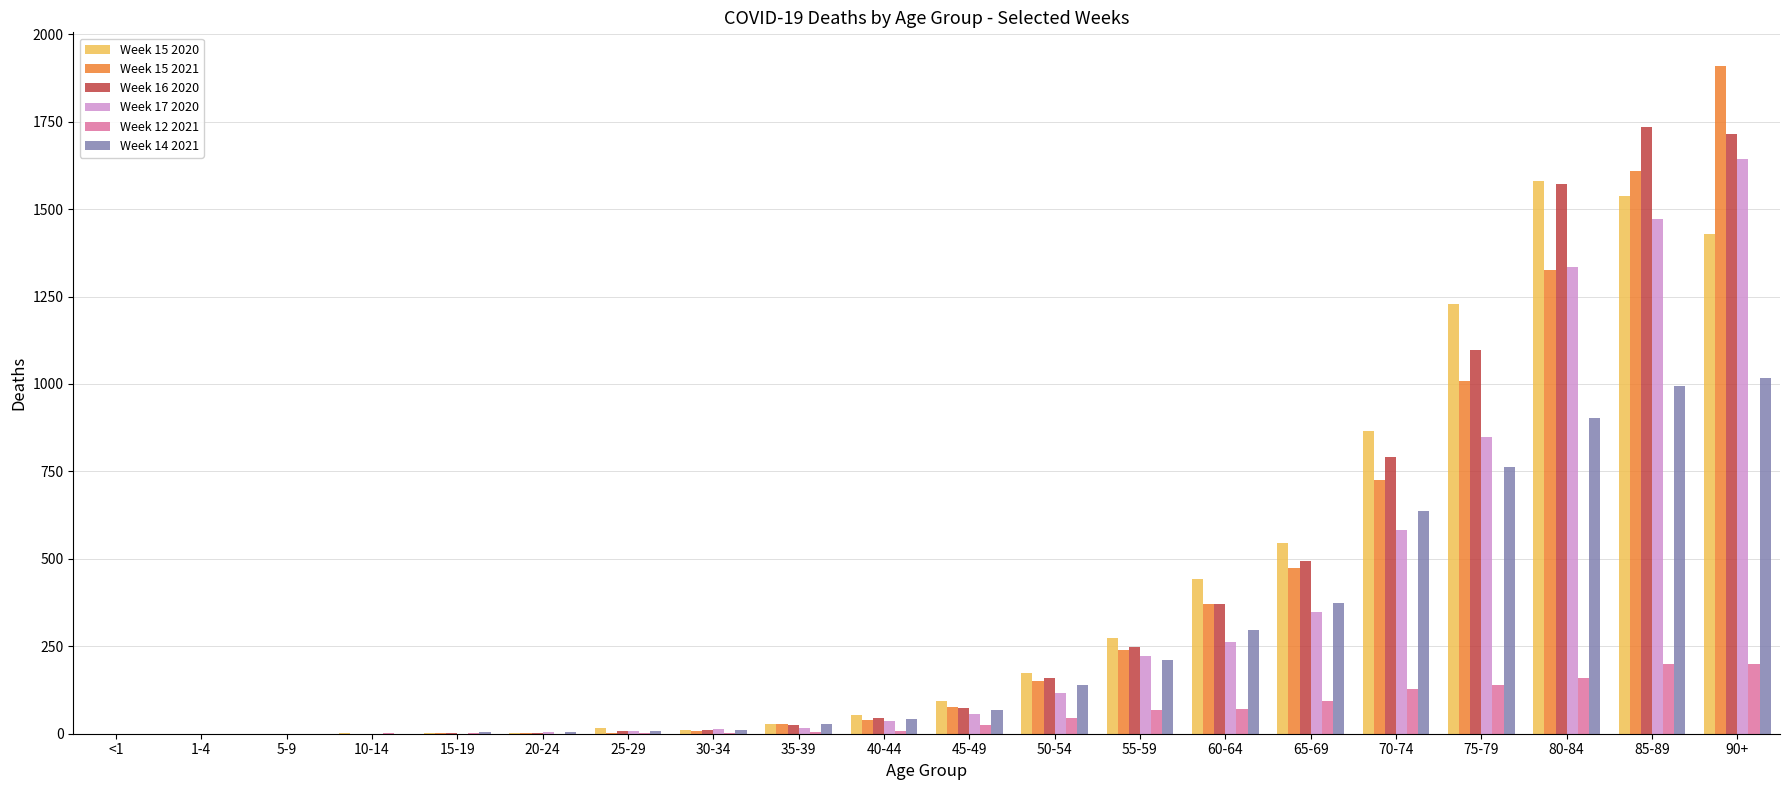

Is it true that Week 15 2021 equals 1459 at 75-79?

False